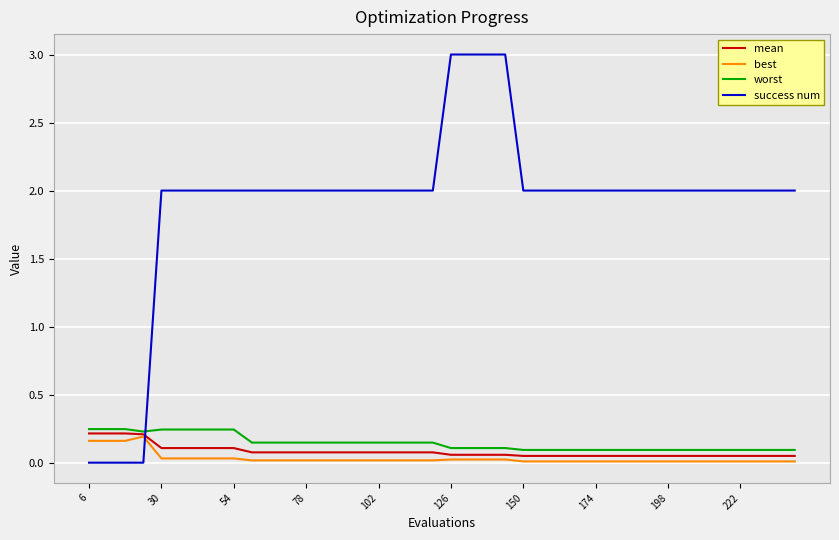

True or false: worst and best intersect in this chart.

False